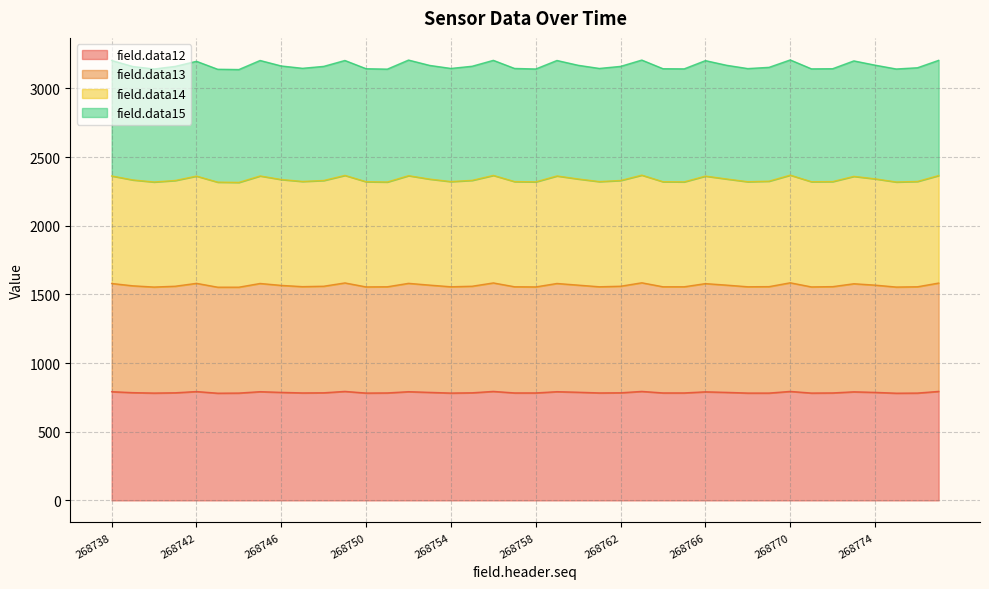

The value of field.data12 at 268754 is 782. True or false?

True